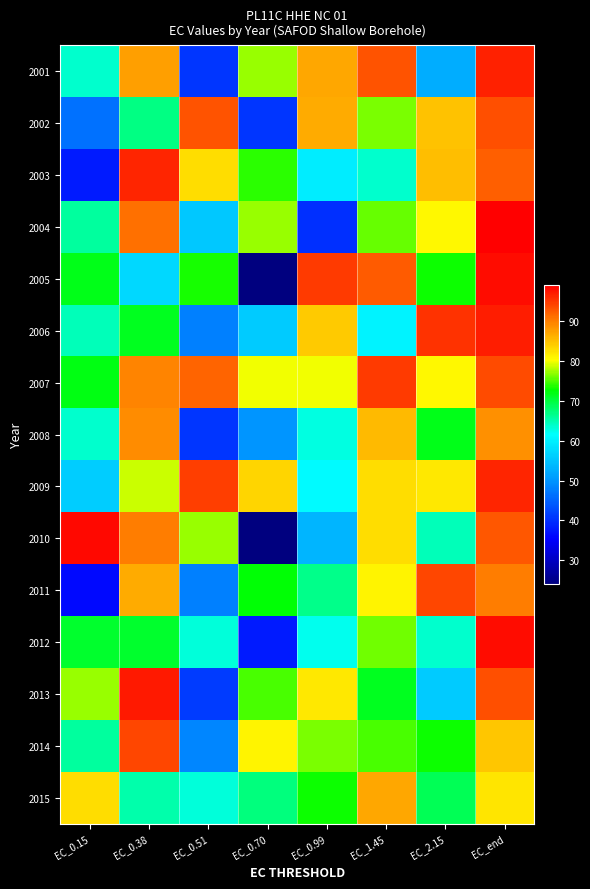

Which has a higher value, EC_0.38 or EC_0.15?

EC_0.38